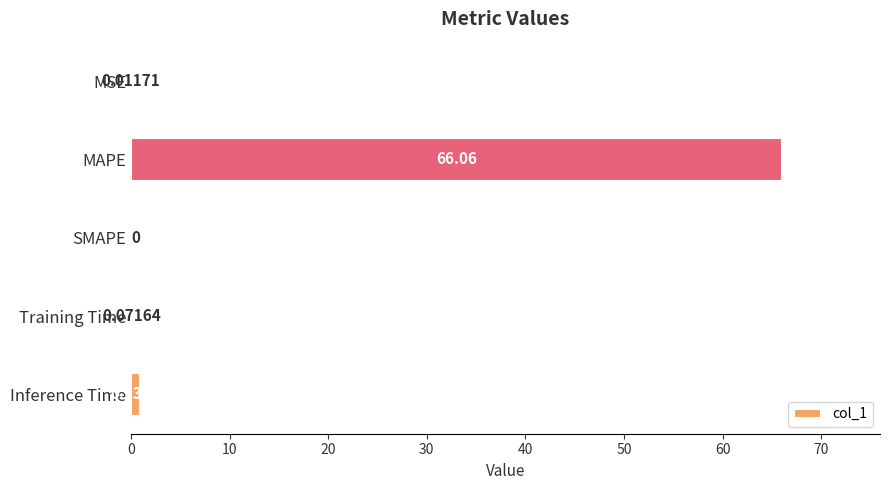

At which label is the value closest to 33?

Inference Time